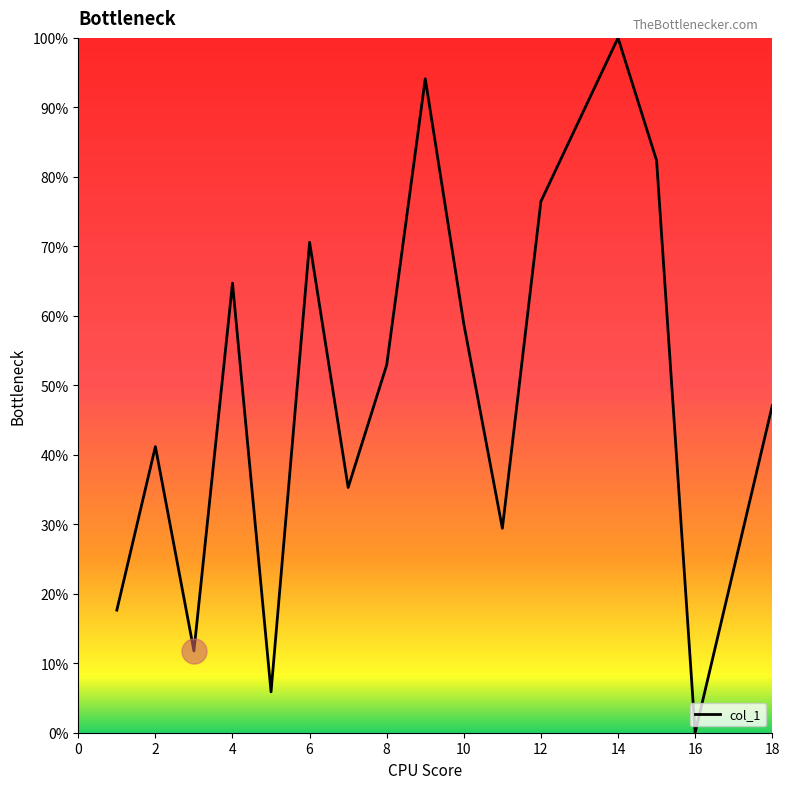

What is the difference between the maximum and minimum values?

100.0